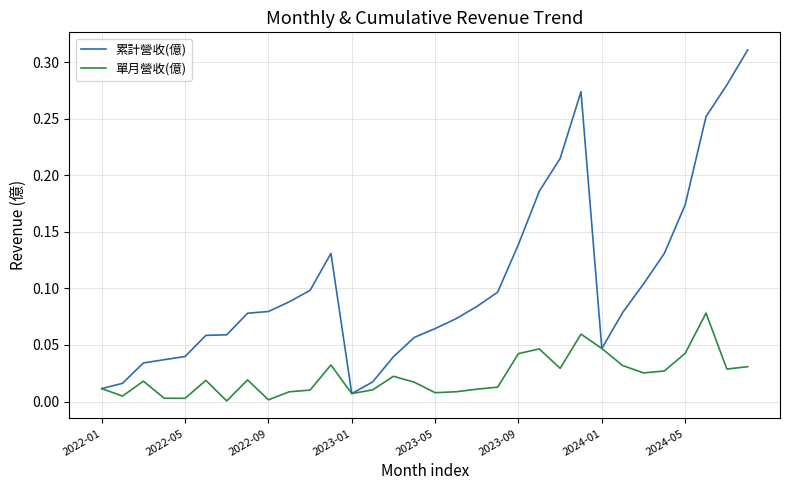

At how many categories does at least one series exceed 0?

32